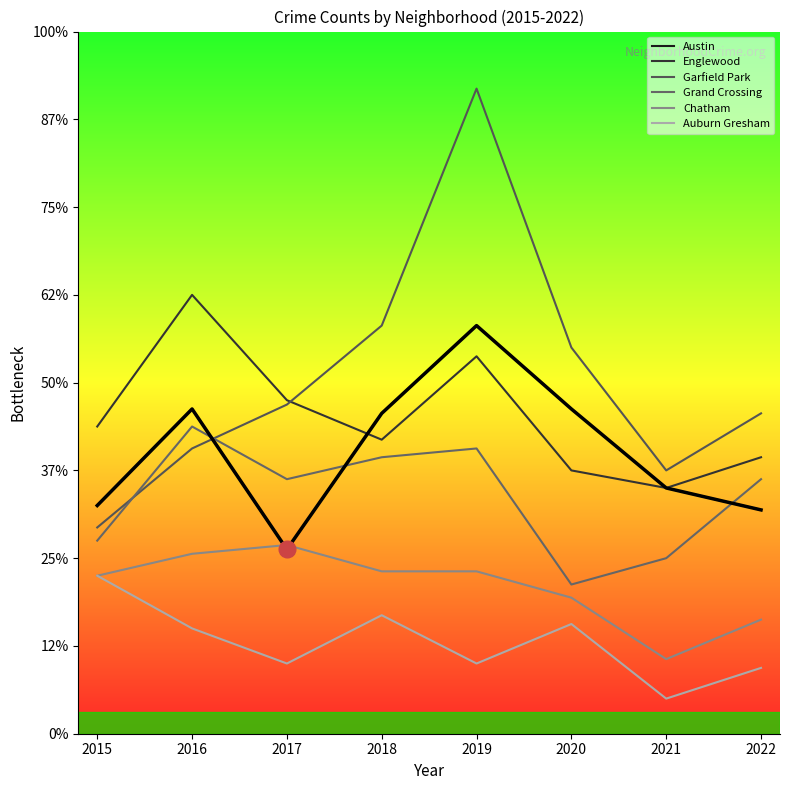

Rank the categories by value from highest to lowest.

2019, 2016, 2020, 2018, 2021, 2015, 2022, 2017